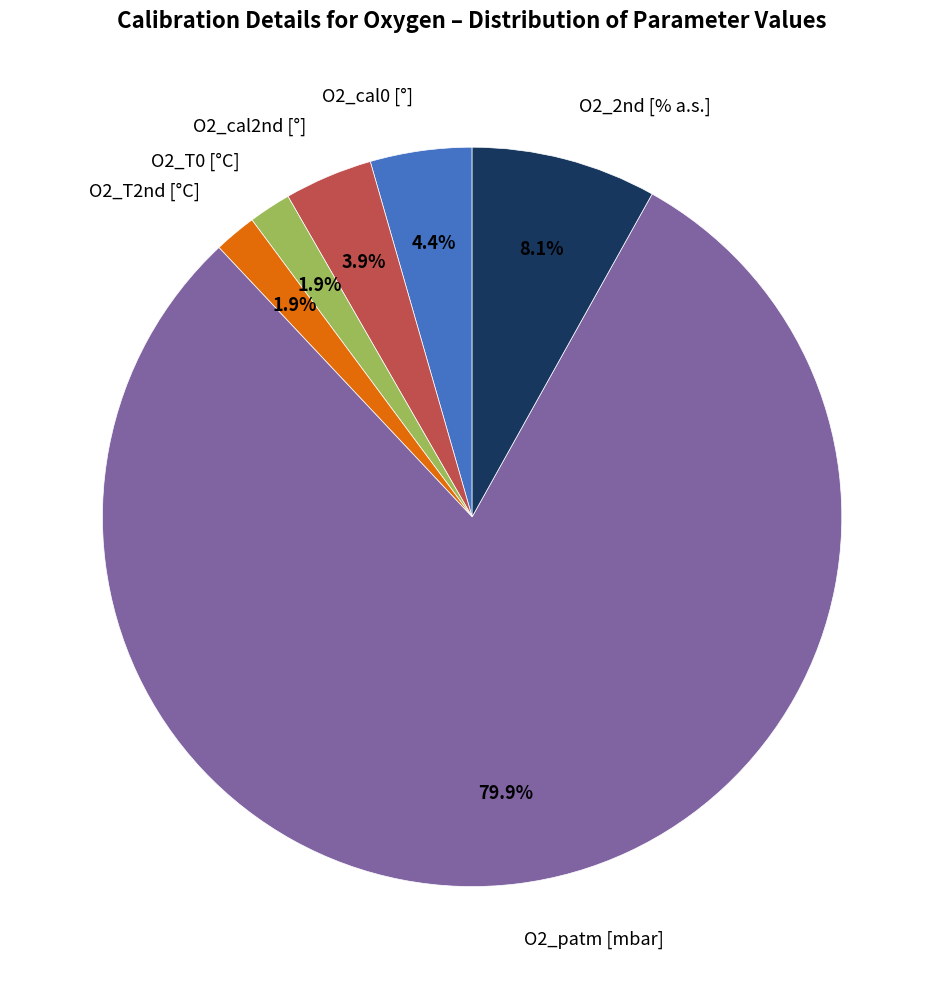

Is there a majority slice in this chart?

Yes